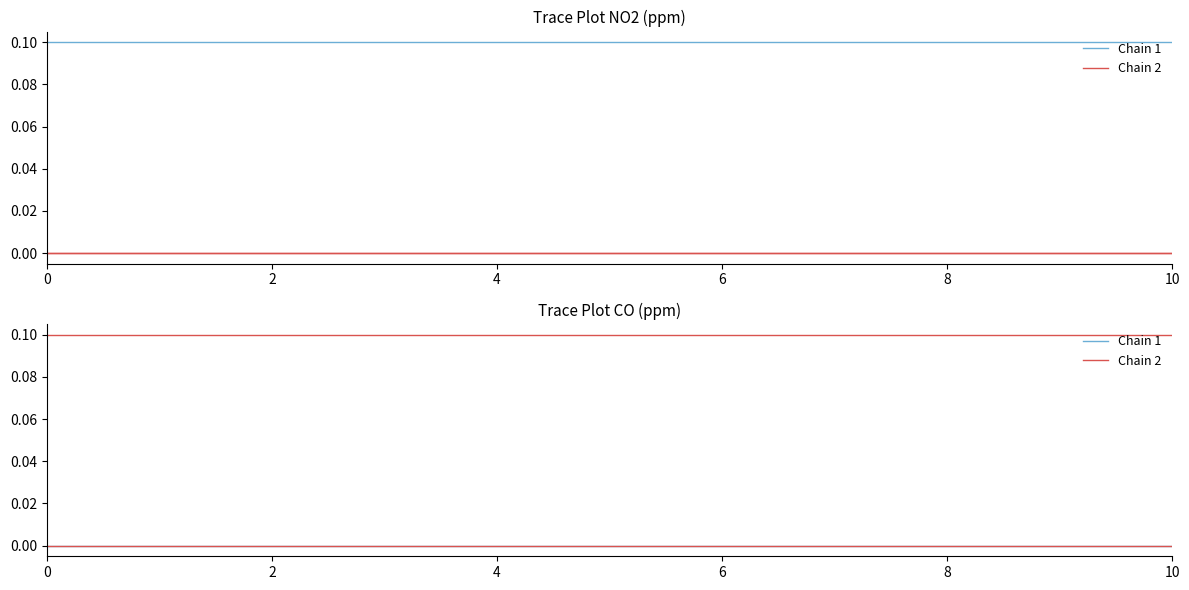

Rank the series at 2 from highest to lowest value.

Chain 2, Chain 1